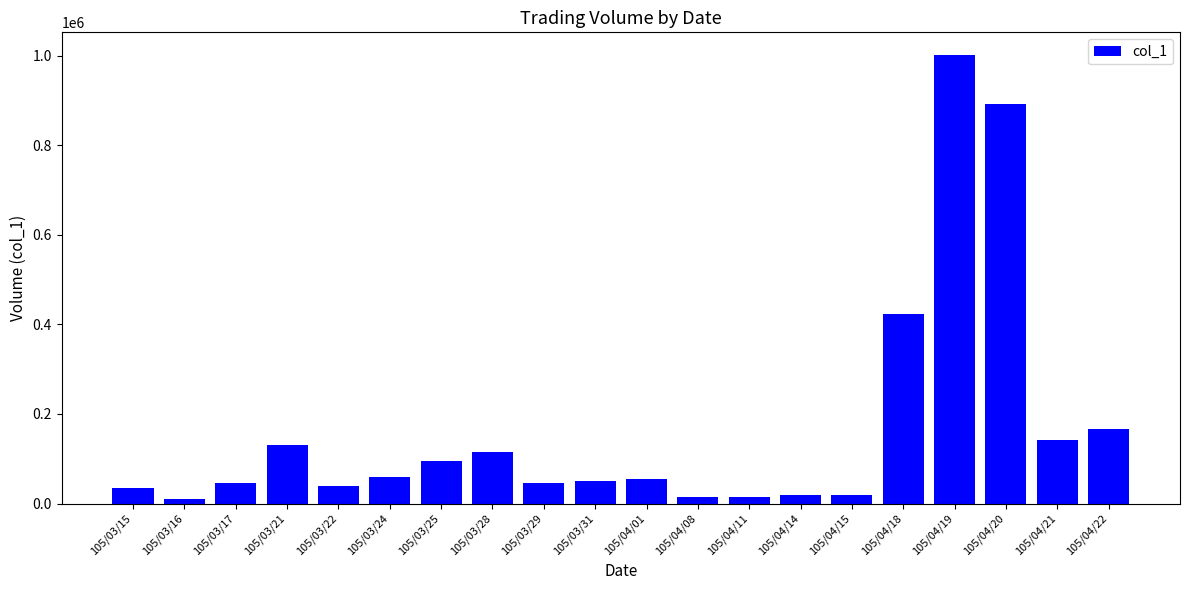

The value at 105/04/22 is 80875. True or false?

False